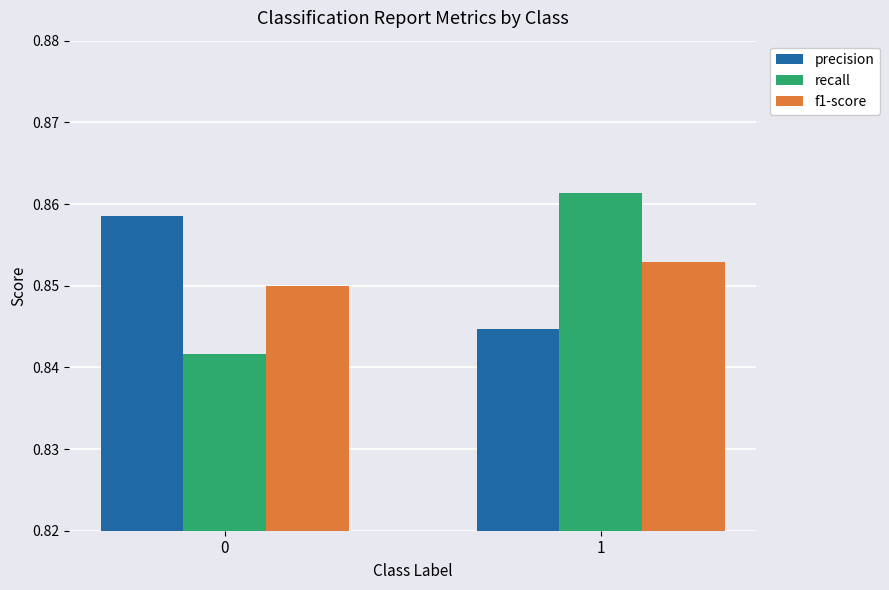

How many bars are there in each group?

3